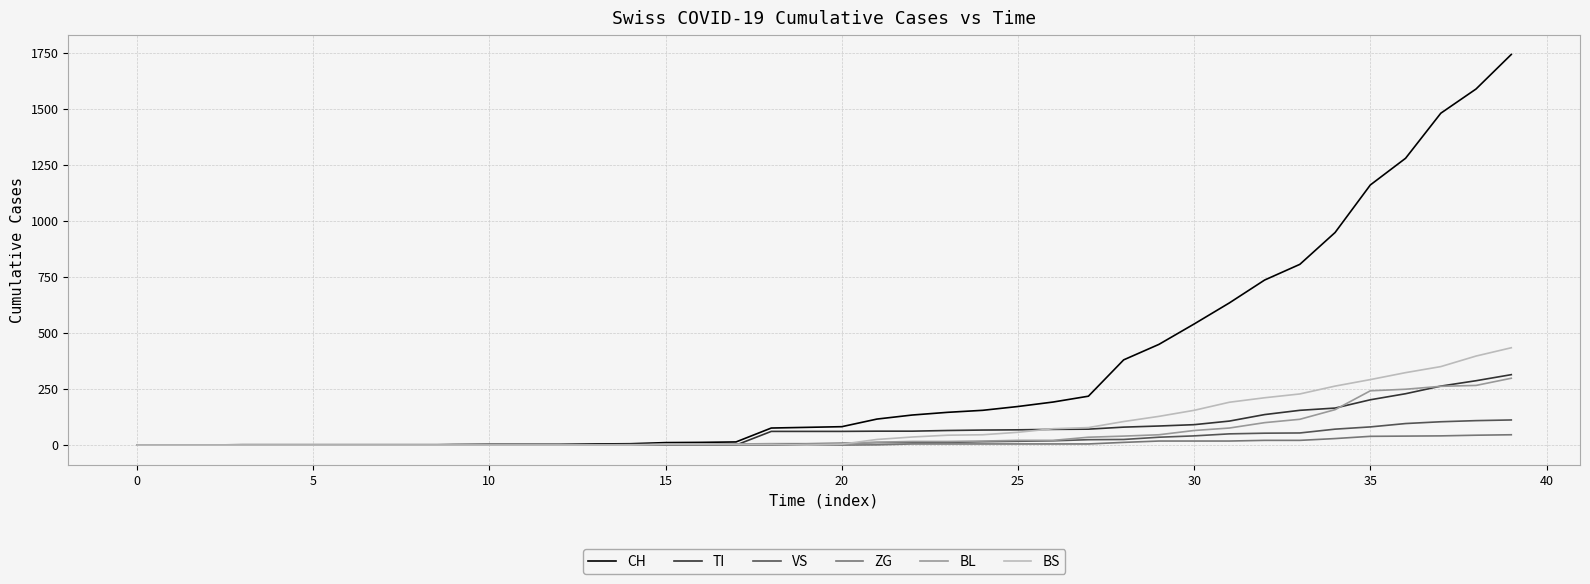

Which series has the largest total across all categories?

CH